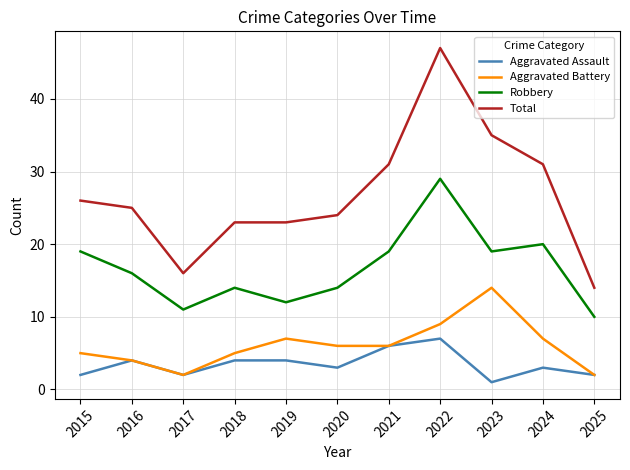

True or false: Aggravated Assault and Total intersect in this chart.

False